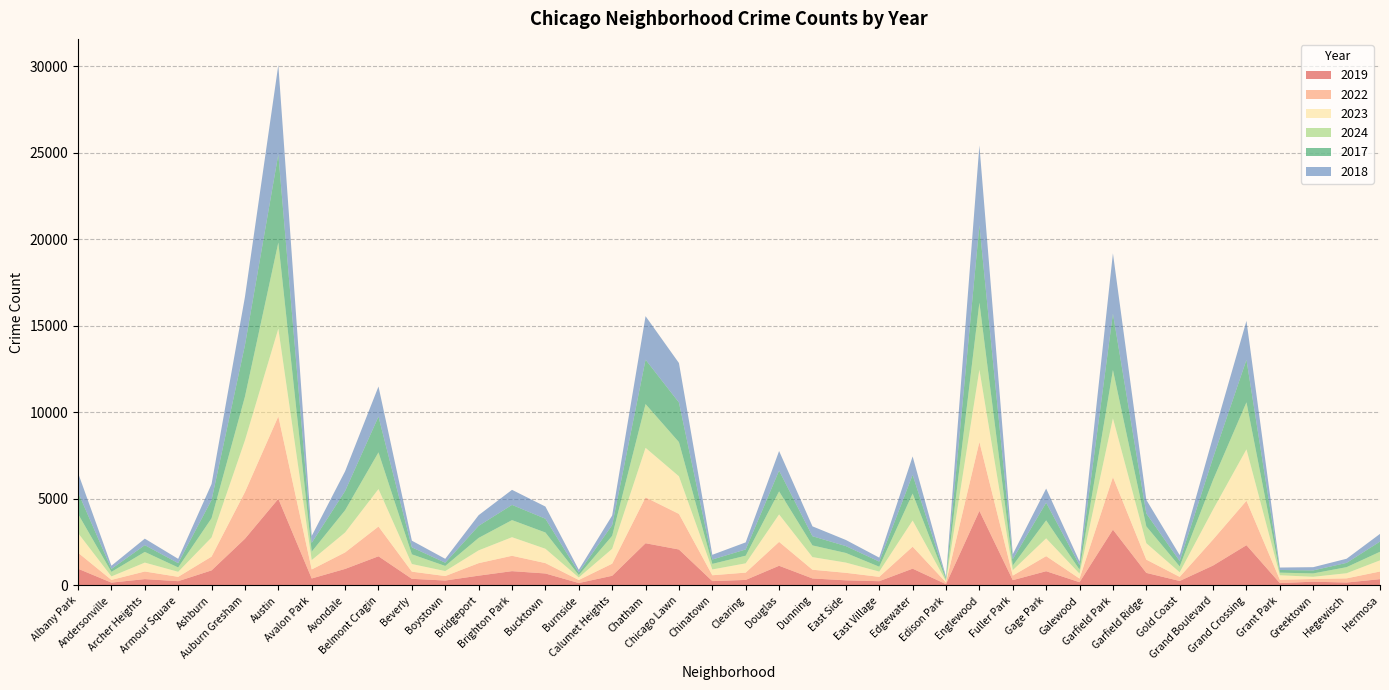

Reading left to right, what are all the values shown in this chart?

2019: 968	166	368	249	872	2700	5008	405	957	1687	385	287	568	828	694	142	561	2441	2079	253	322	1140	406	298	248	972	77	4310	308	825	189	3227	728	261	1153	2328	138	220	171	365
2022: 926	157	440	251	797	2698	4763	522	953	1719	414	258	722	888	599	175	698	2650	2056	338	422	1379	504	434	250	1270	99	3980	263	870	210	3035	766	236	1504	2567	192	154	240	443
2023: 1138	201	515	291	1106	2988	5064	542	1152	2165	442	288	739	1074	829	146	860	2862	2174	335	537	1588	730	592	305	1513	71	4174	313	1029	285	3398	949	268	1734	2972	261	129	297	645
2024: 1104	263	617	251	1111	2525	4978	485	1286	2120	559	296	720	987	939	140	751	2527	1974	321	441	1330	675	555	281	1556	97	3877	269	1039	232	2788	973	337	1712	2715	151	194	352	495
2017: 1252	171	391	250	1053	2973	5096	508	1107	2066	403	188	697	879	795	145	620	2566	2288	253	360	1201	531	397	296	1082	87	4471	365	1019	265	3257	743	311	1281	2456	154	176	246	589
2018: 1117	184	374	248	924	2787	5163	401	1142	1738	386	224	616	870	704	160	554	2513	2280	273	409	1131	571	354	230	1063	75	4609	289	817	202	3486	789	342	1205	2249	141	185	240	444